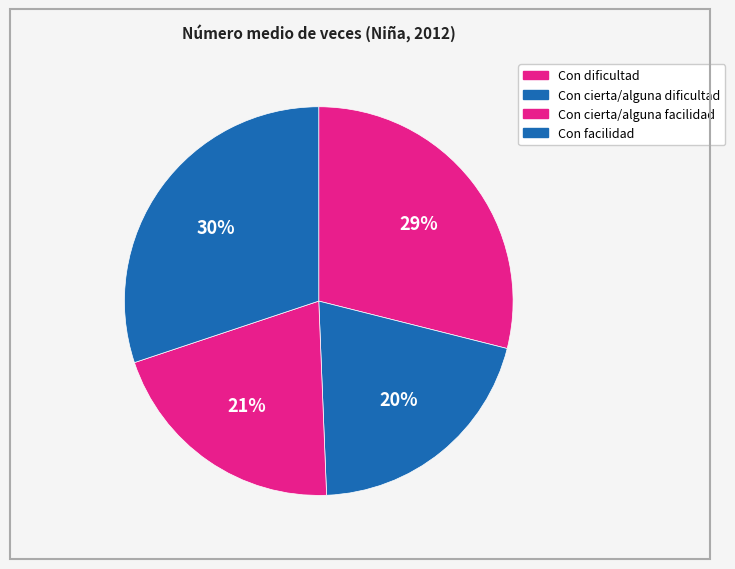

Which has a higher value, Con facilidad or Con cierta/alguna facilidad?

Con facilidad